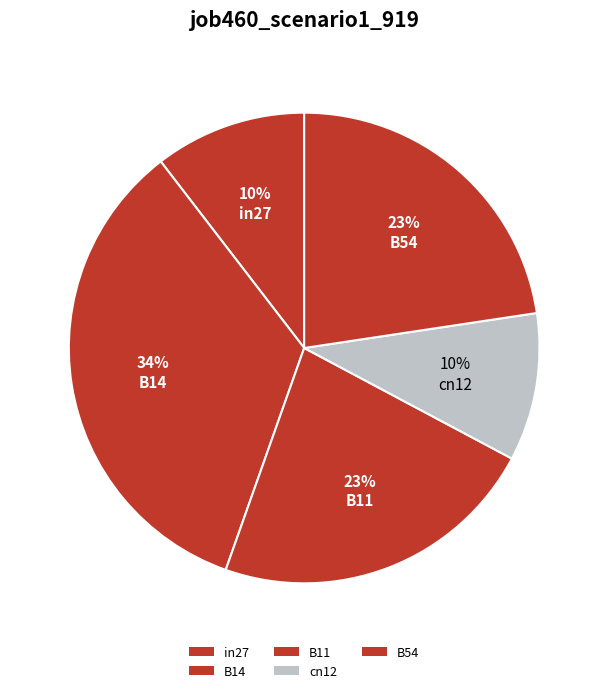

To the nearest percent, what portion does B11 represent?

23%